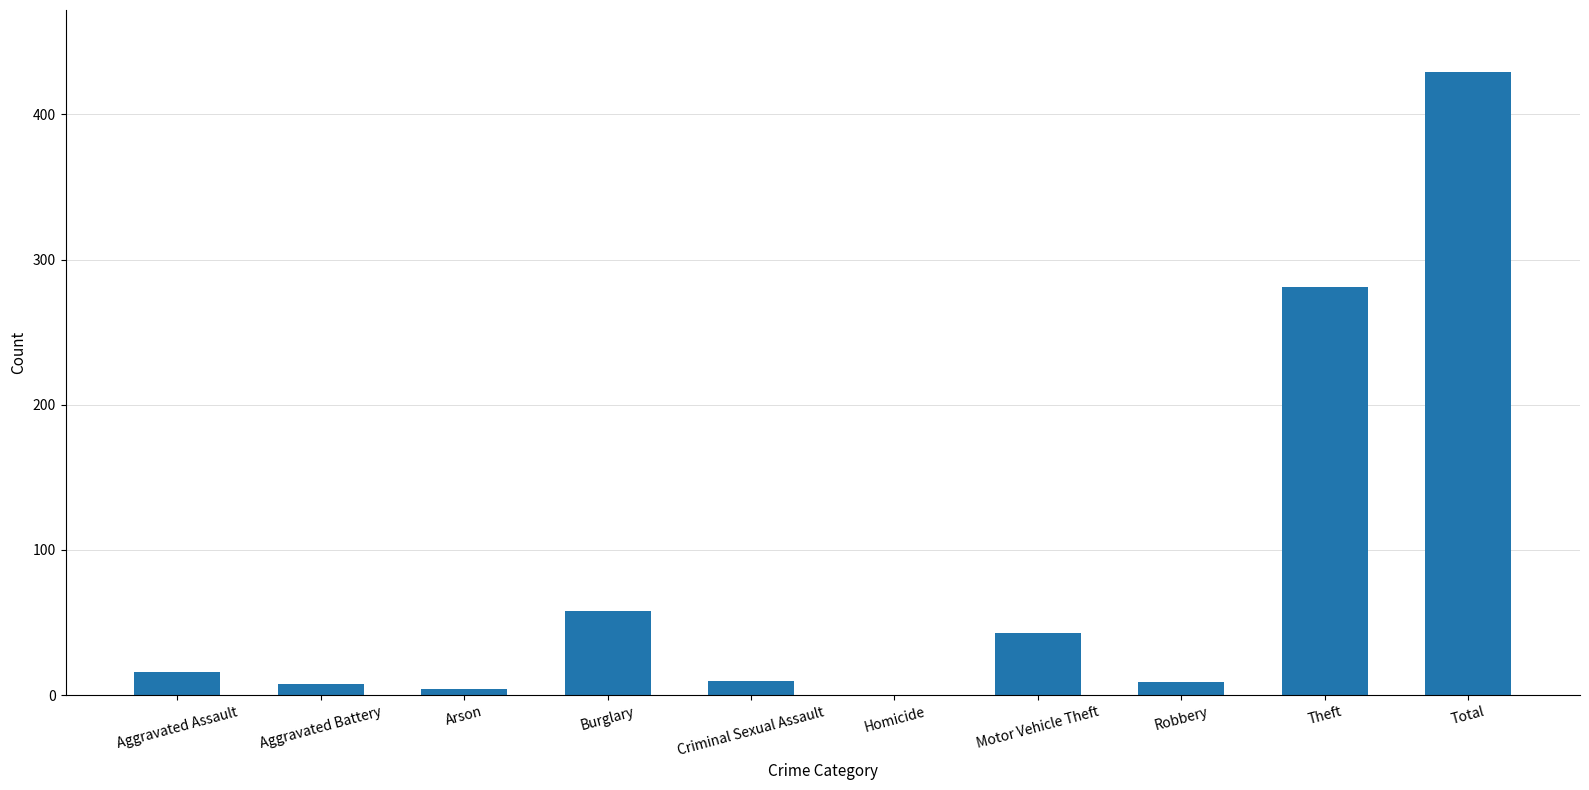

Is it true that the value at Burglary is 20?

False